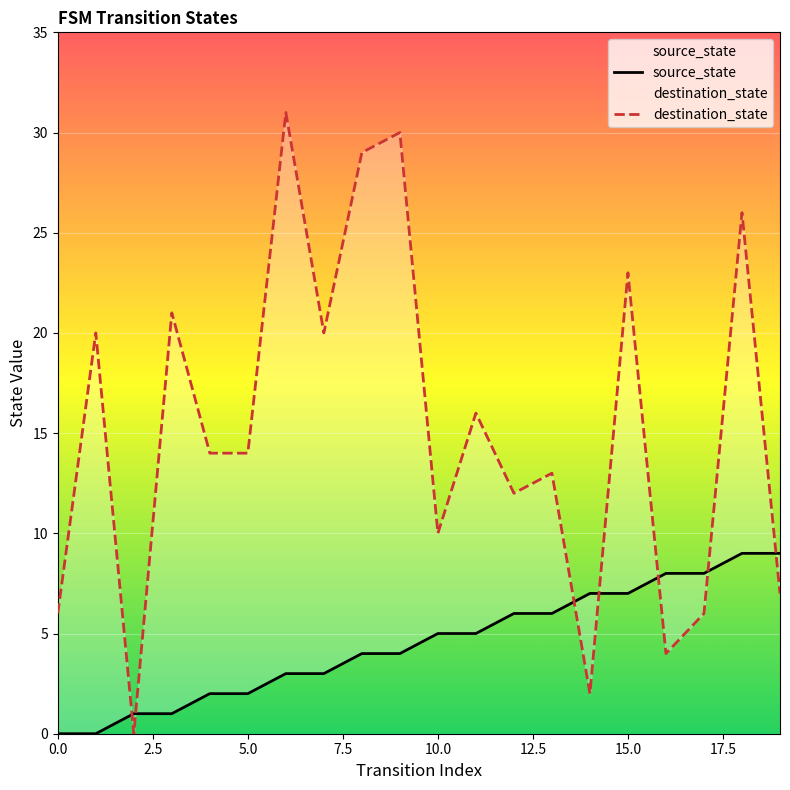

Is this an area chart (filled region under the line)?

No